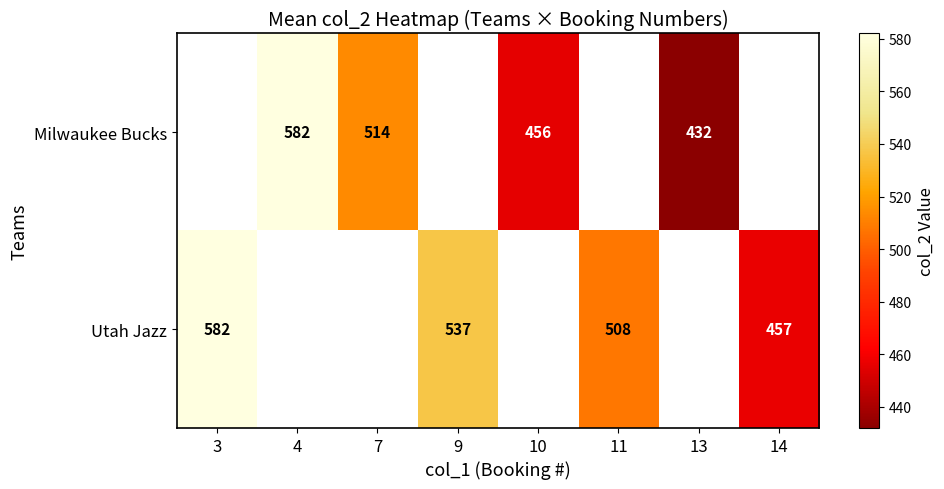

Which label corresponds to the smallest value in the chart?

13